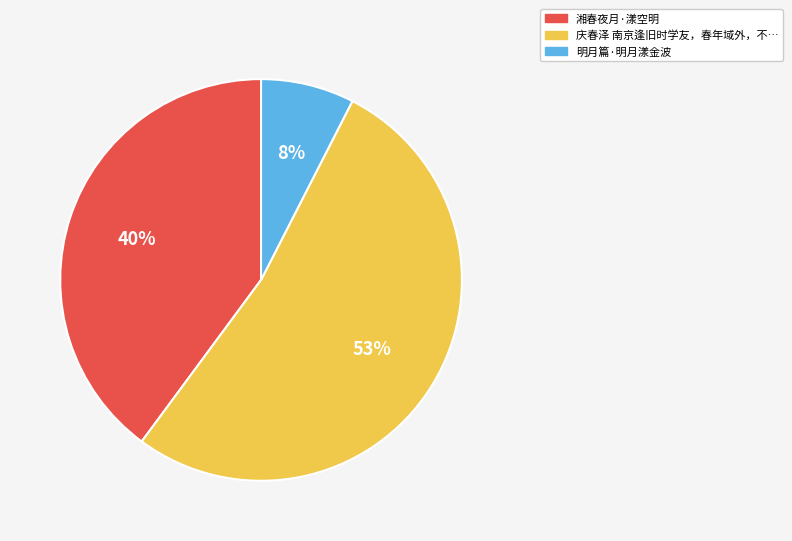

Does any single category account for the majority?

Yes